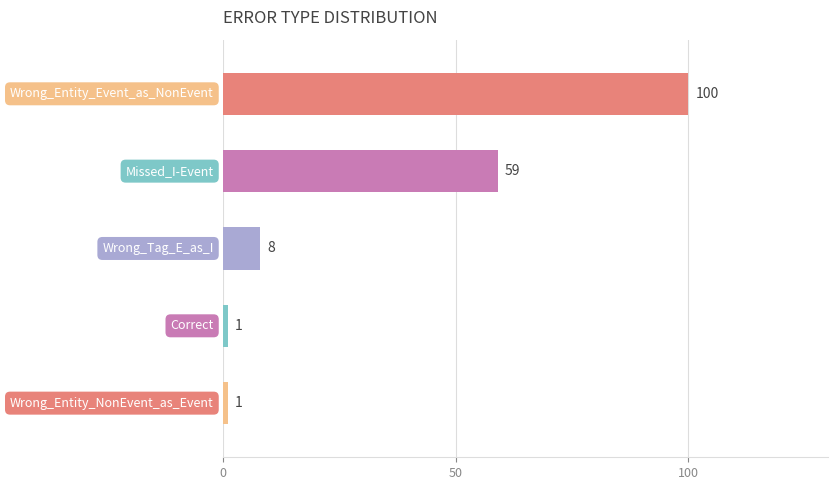

Reading bottom to top, what are all the values shown in this chart?

1	1	8	59	100